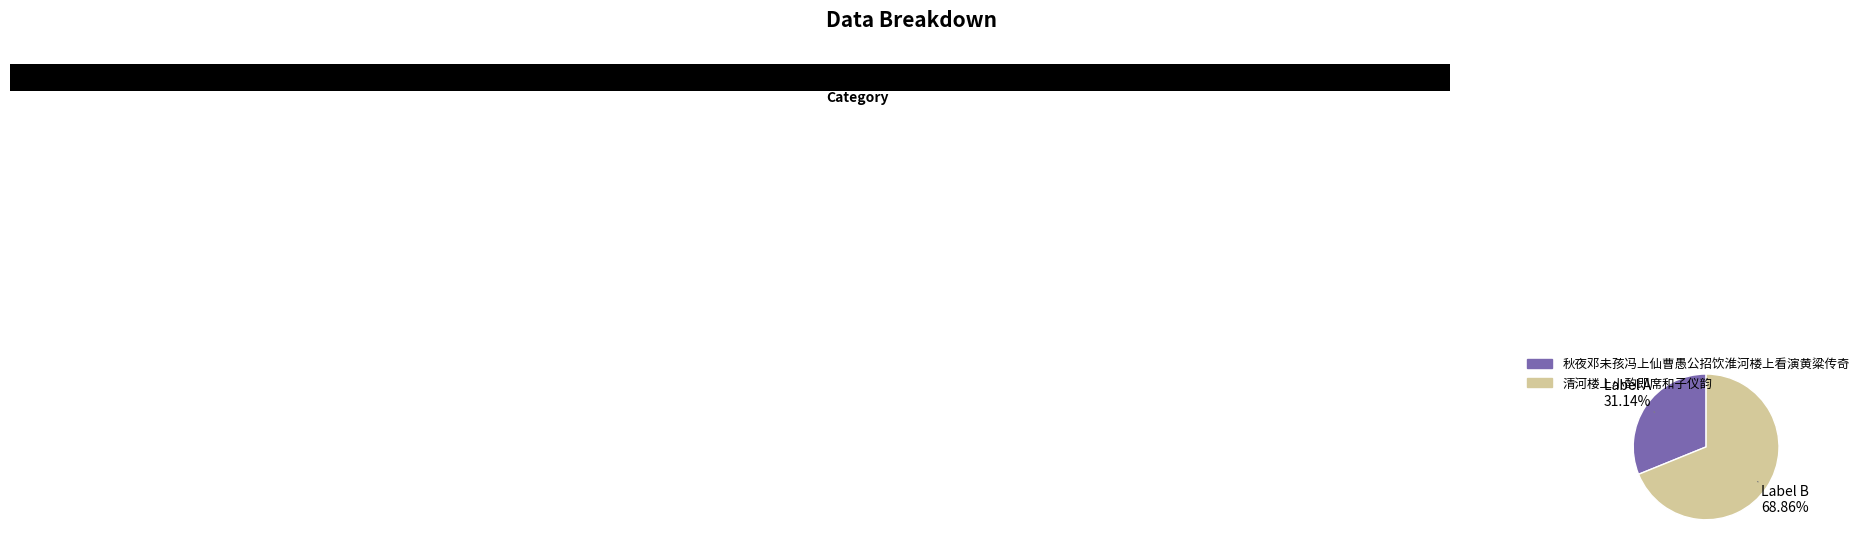

Count the number of slices in the pie.

2